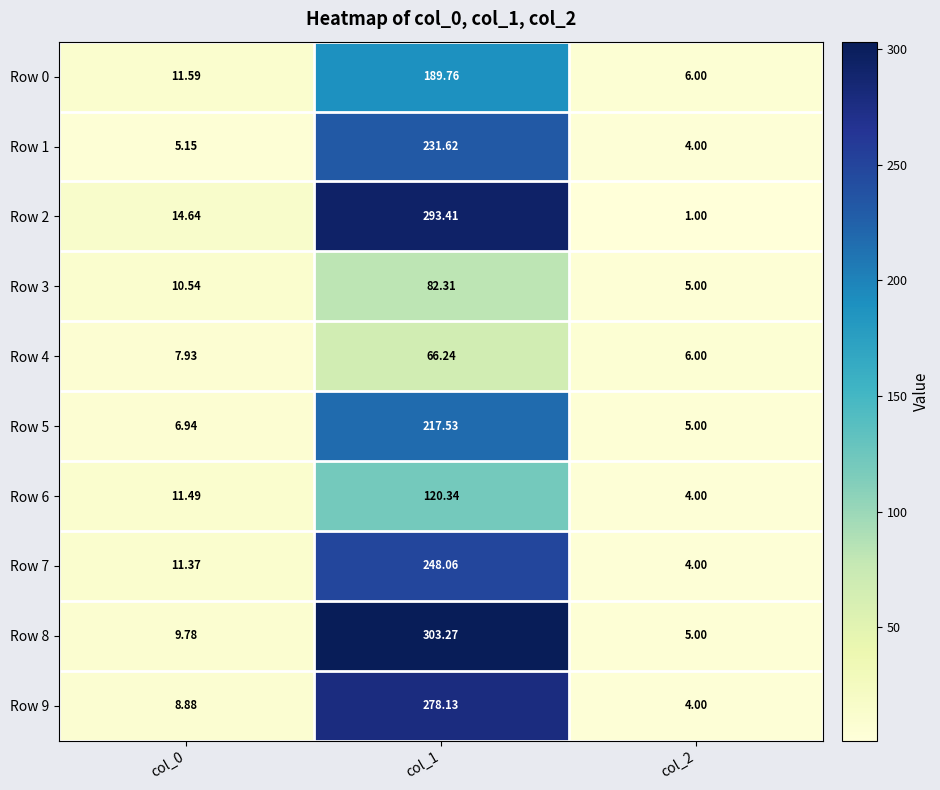

Which series has the largest range (max minus min)?

Row 8